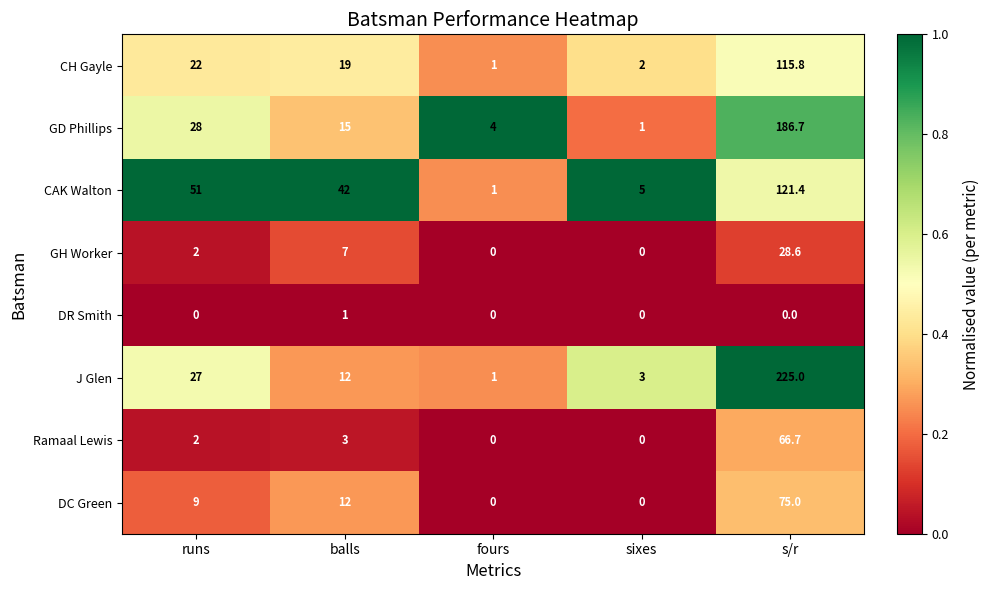

Rank the series by their maximum value, from lowest to highest.

DR Smith, GH Worker, Ramaal Lewis, DC Green, CH Gayle, CAK Walton, GD Phillips, J Glen